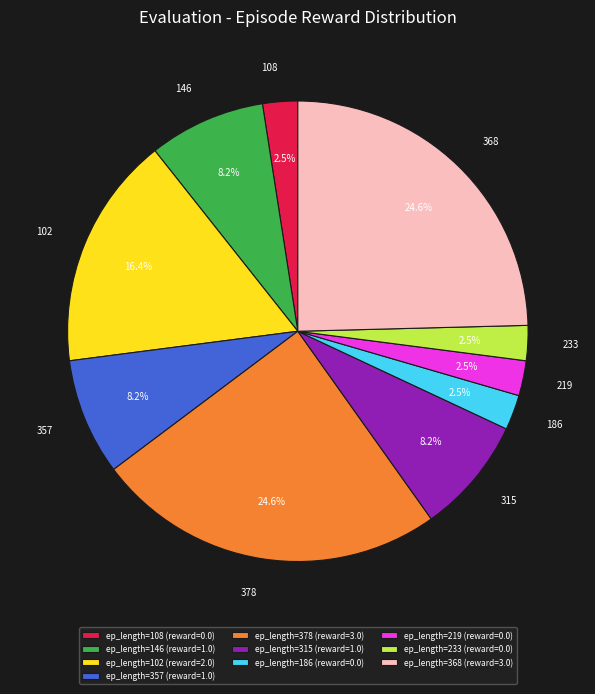

How much of the chart is everything except ep_length=378 (reward=3.0)?

75.4%